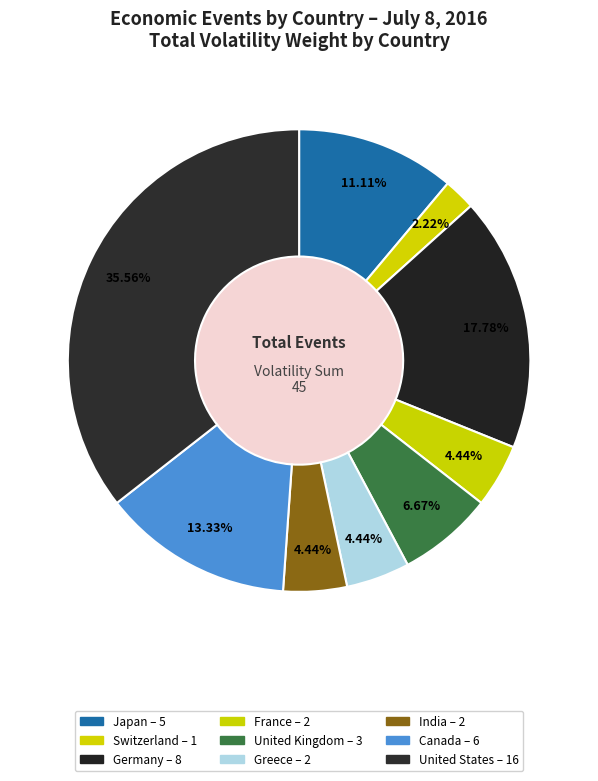

Count the number of slices in the pie.

9